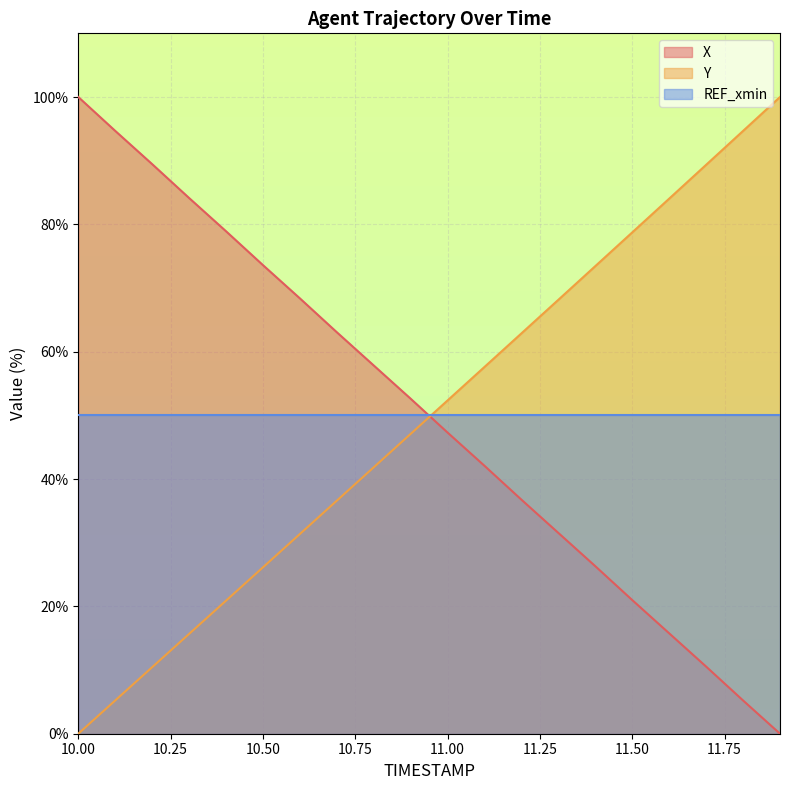

What is the approximate value of X at 11.2?

36.8